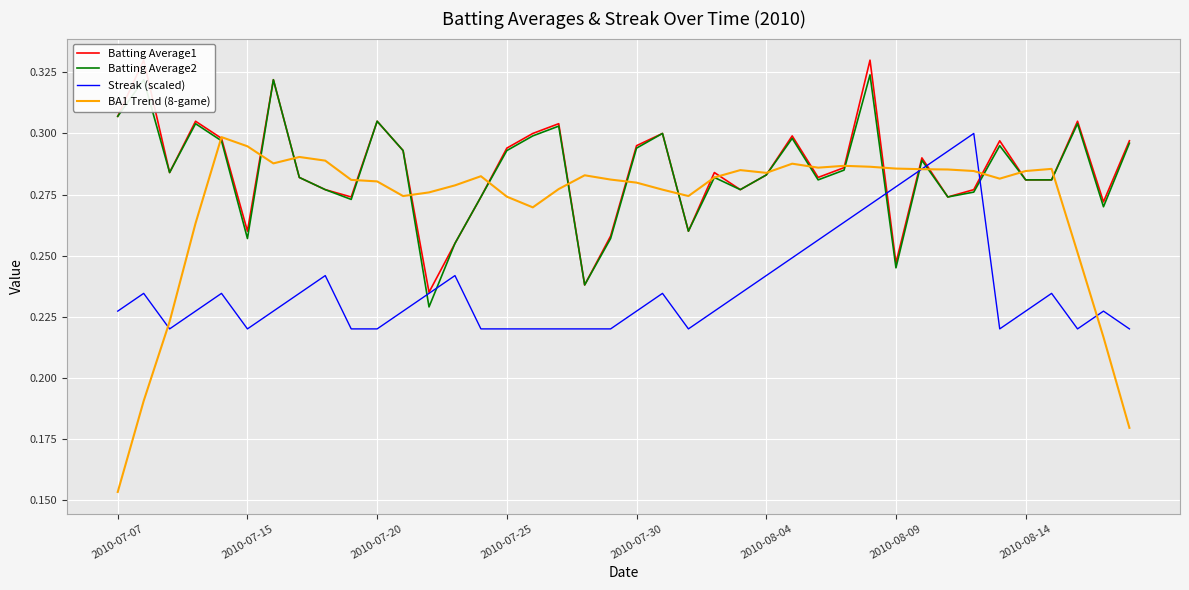

After their last crossing, which series has the higher values: Streak (scaled) or Batting Average2?

Batting Average2